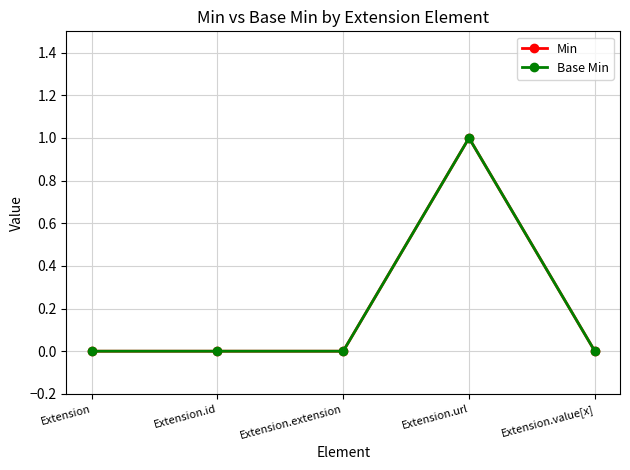

What is the sum of the Min values at Extension.value[x] and Extension.url?

1